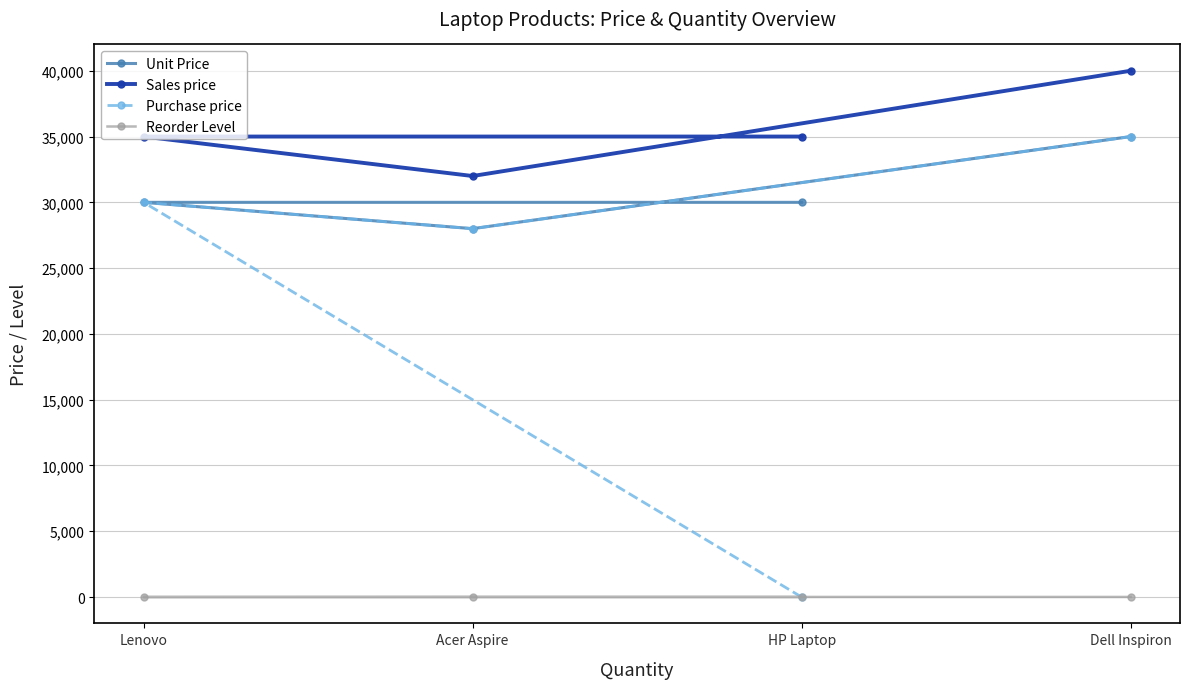

Where does the Purchase price series first go above 30000?

Dell Inspiron